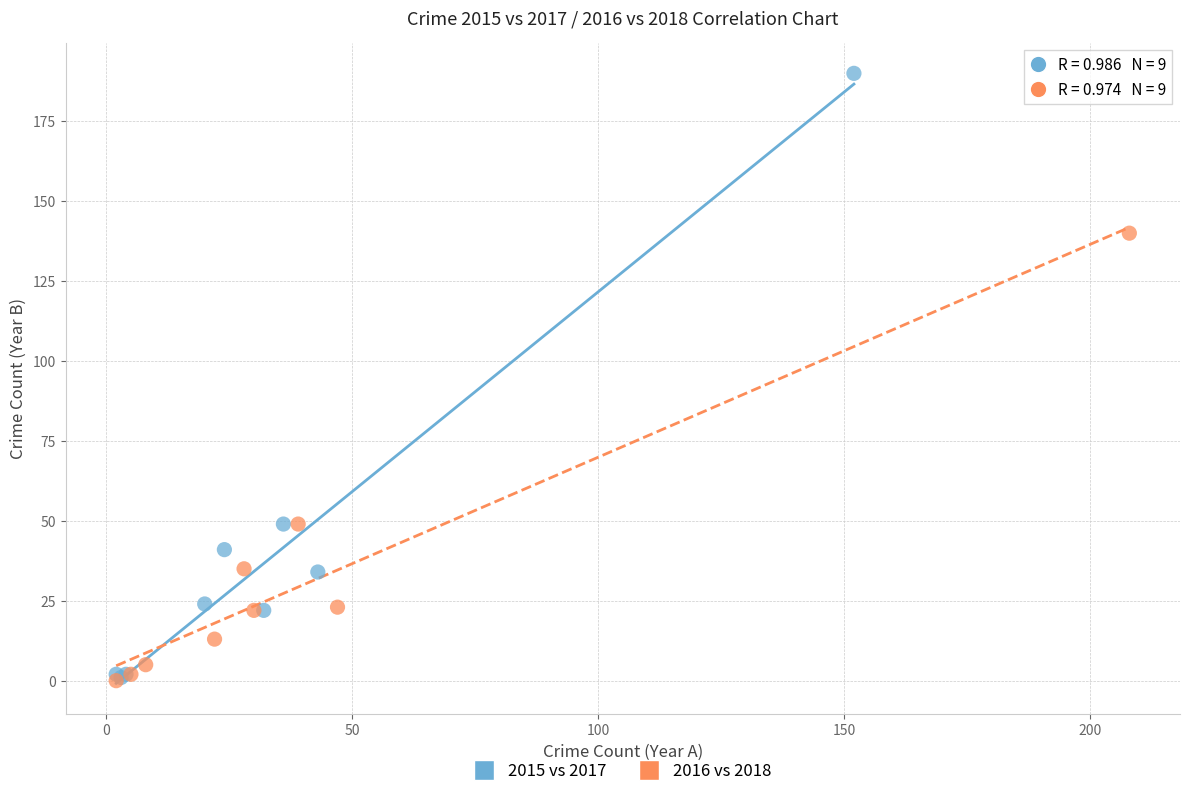

Which series has the largest Y range (max minus min)?

2015 vs 2017